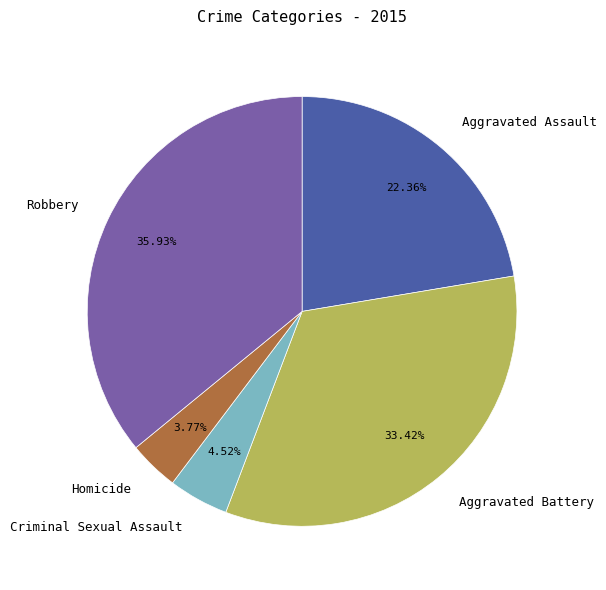

Between Aggravated Battery and Criminal Sexual Assault, which is larger?

Aggravated Battery